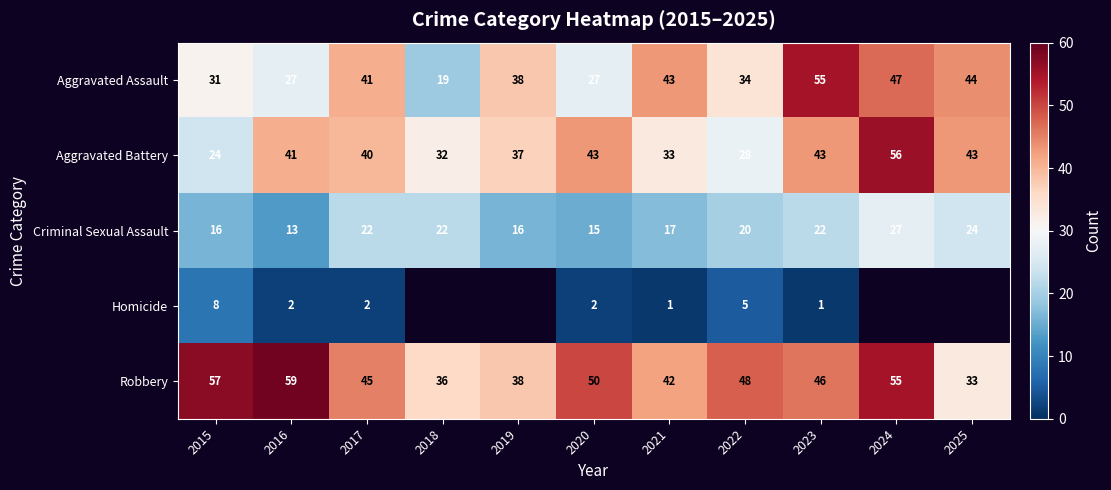

At 2017, list the series in order from smallest to largest.

Homicide, Criminal Sexual Assault, Aggravated Battery, Aggravated Assault, Robbery